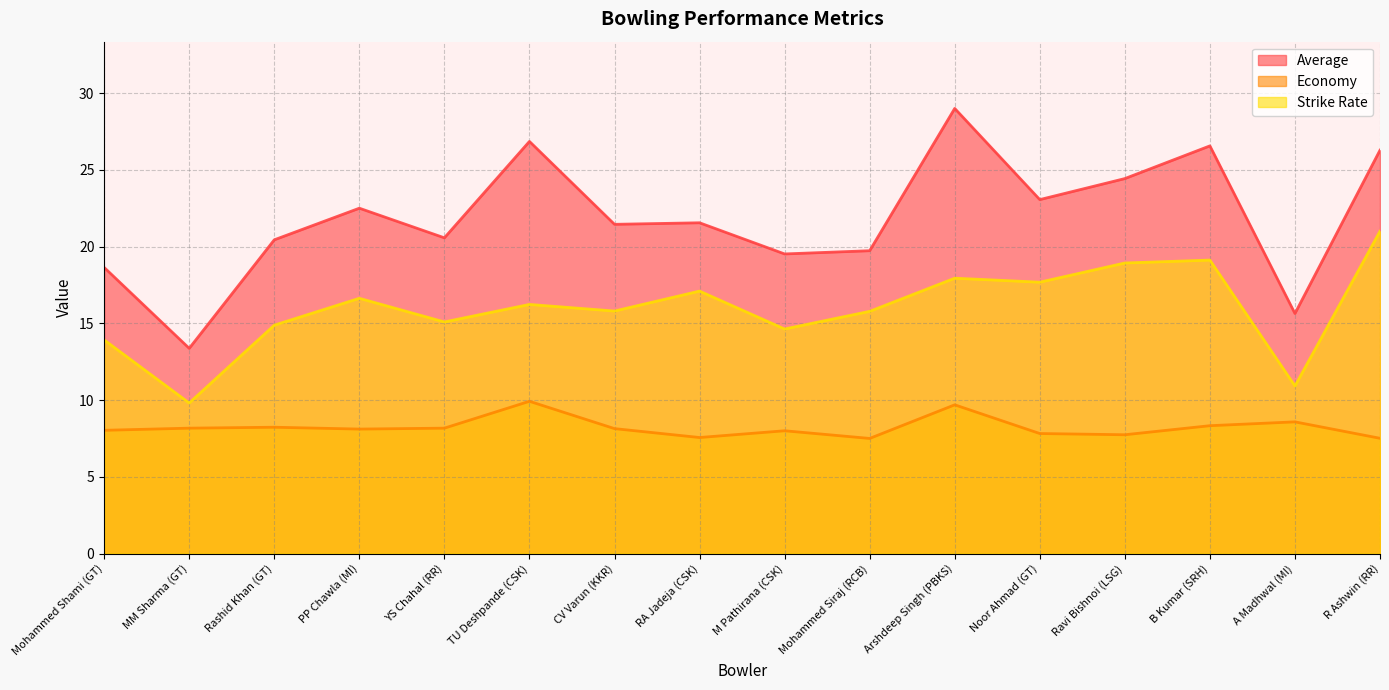

Does the chart display data point markers on the line(s)?

No